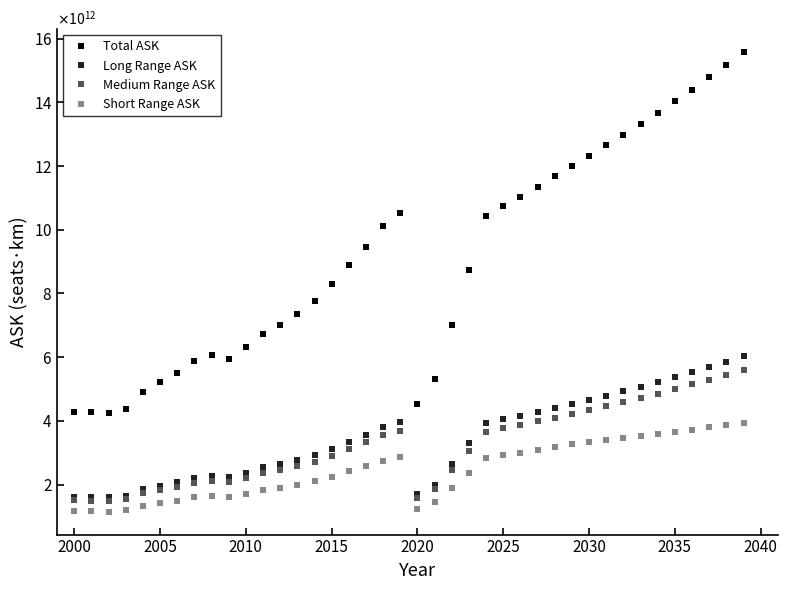

Does the chart have visible grid lines?

No